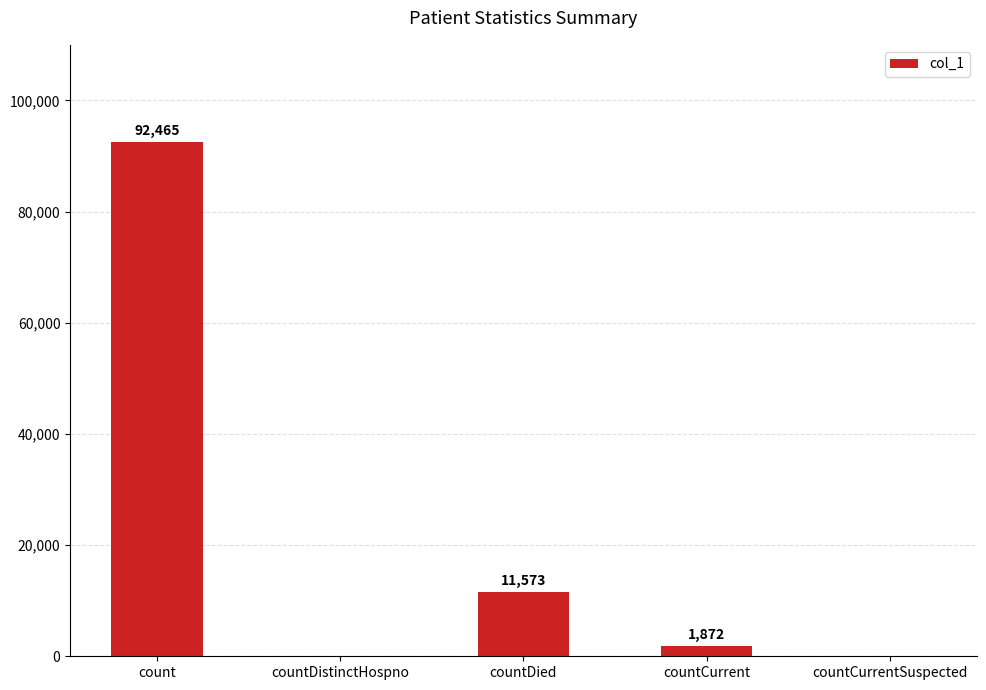

What is the sum of the values at countCurrent and countCurrentSuspected?

1872